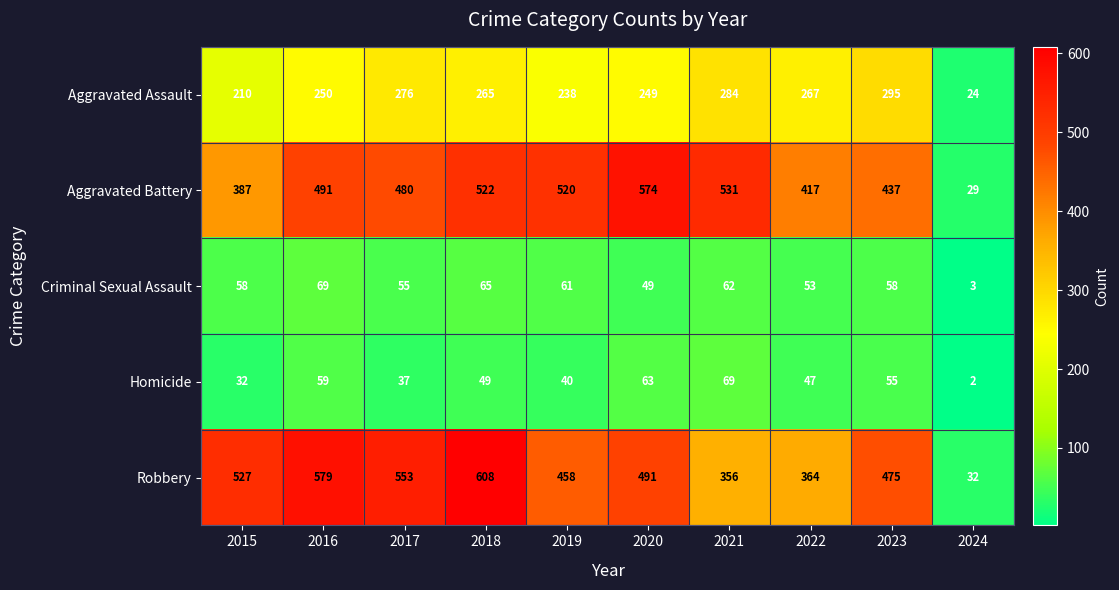

At 2020, list the series in order from smallest to largest.

Criminal Sexual Assault, Homicide, Aggravated Assault, Robbery, Aggravated Battery